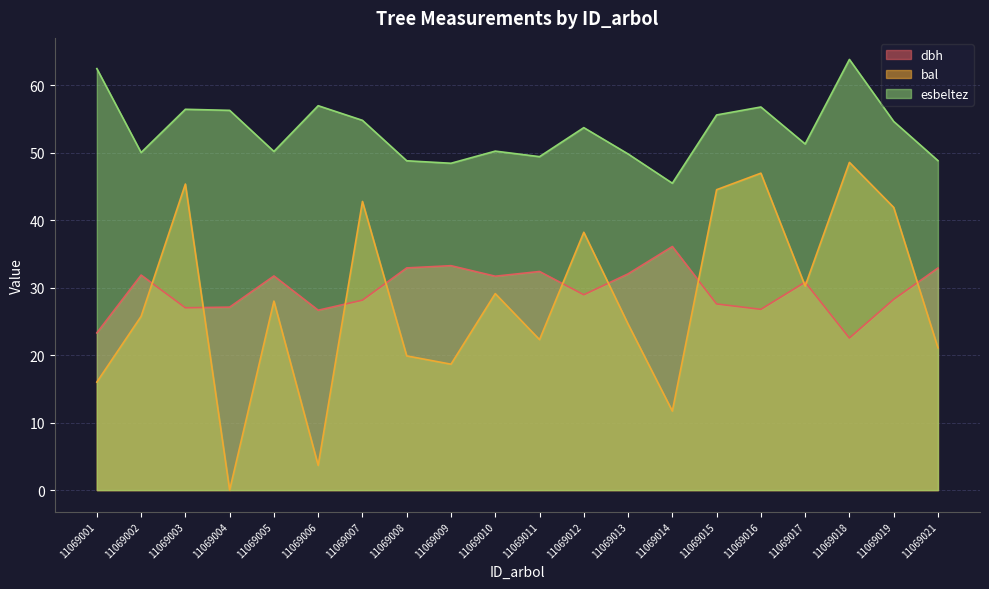

True or false: bal has more than 0 points higher than both neighbors.

True